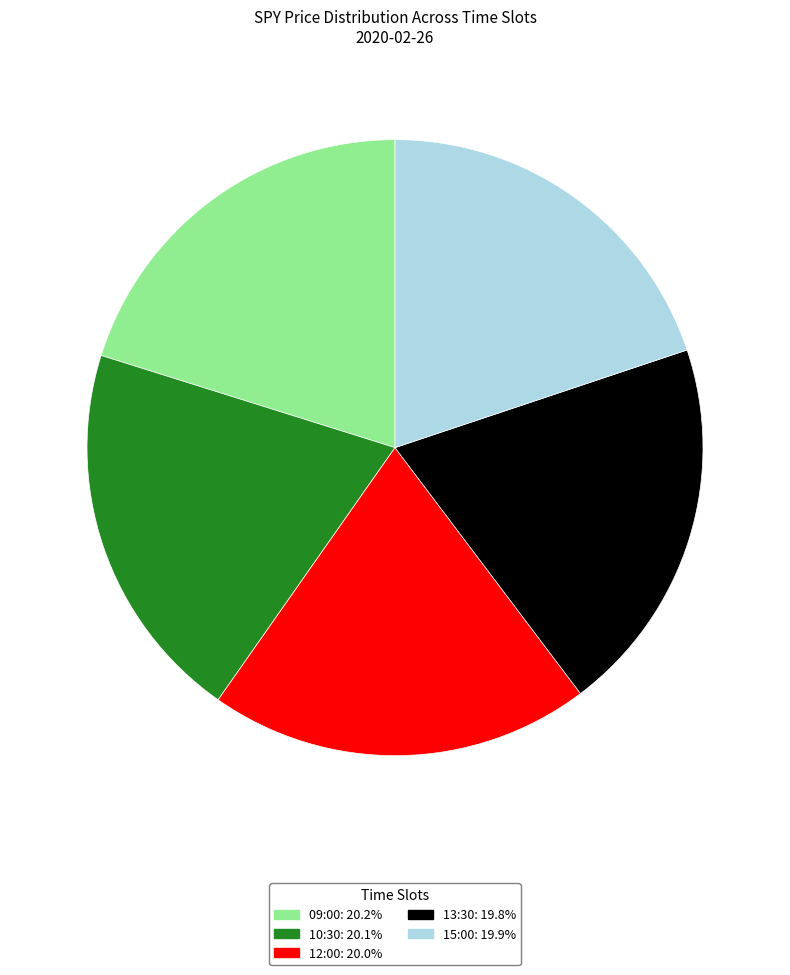

Is there any slice that represents more than half of the pie?

No